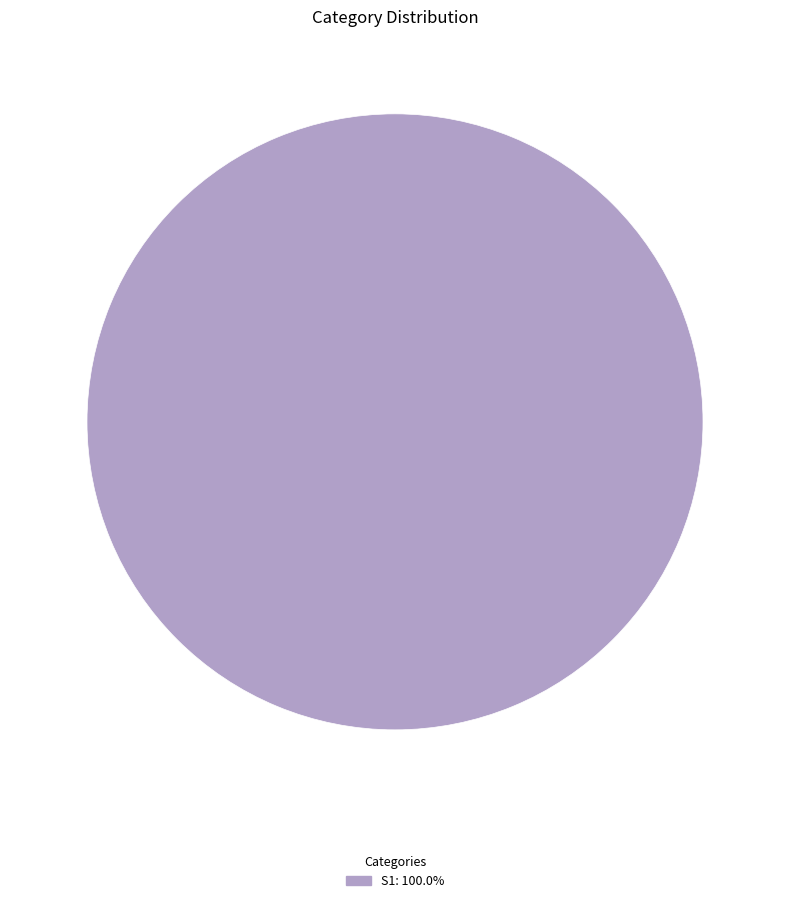

How many slices are in this pie chart?

1